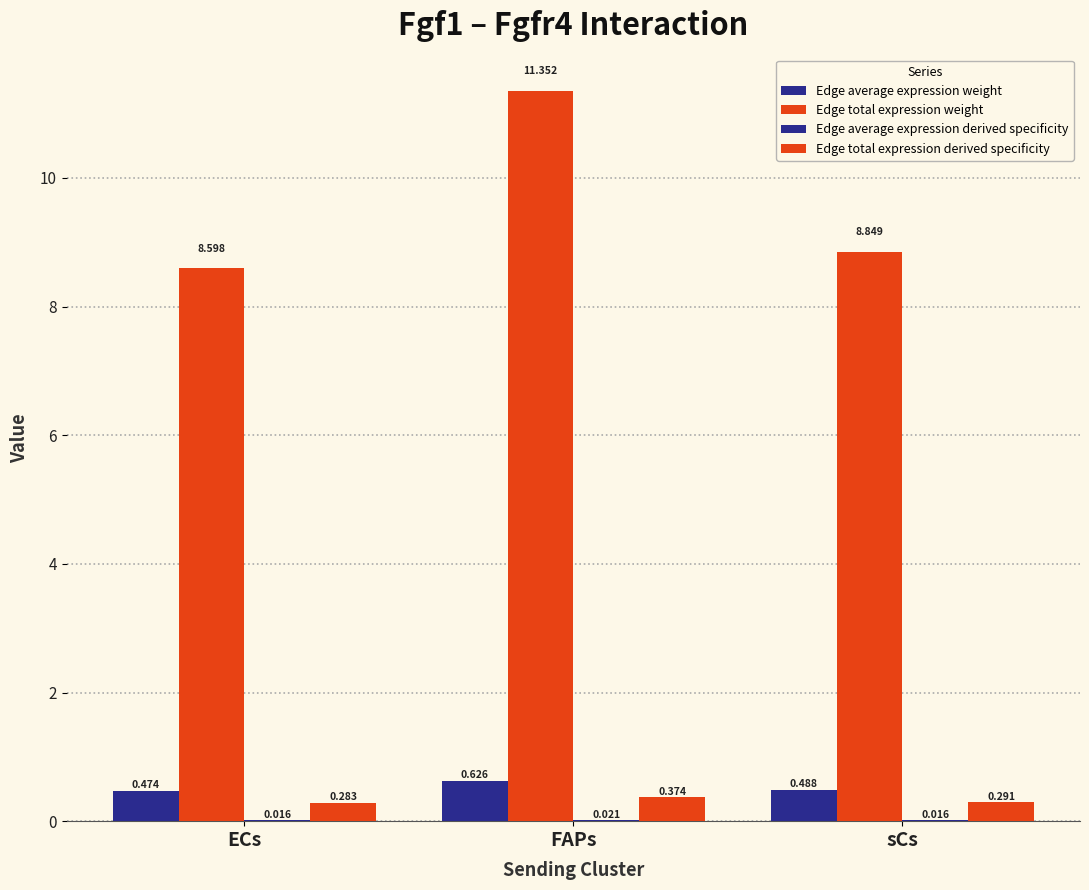

How many groups of bars are there?

3